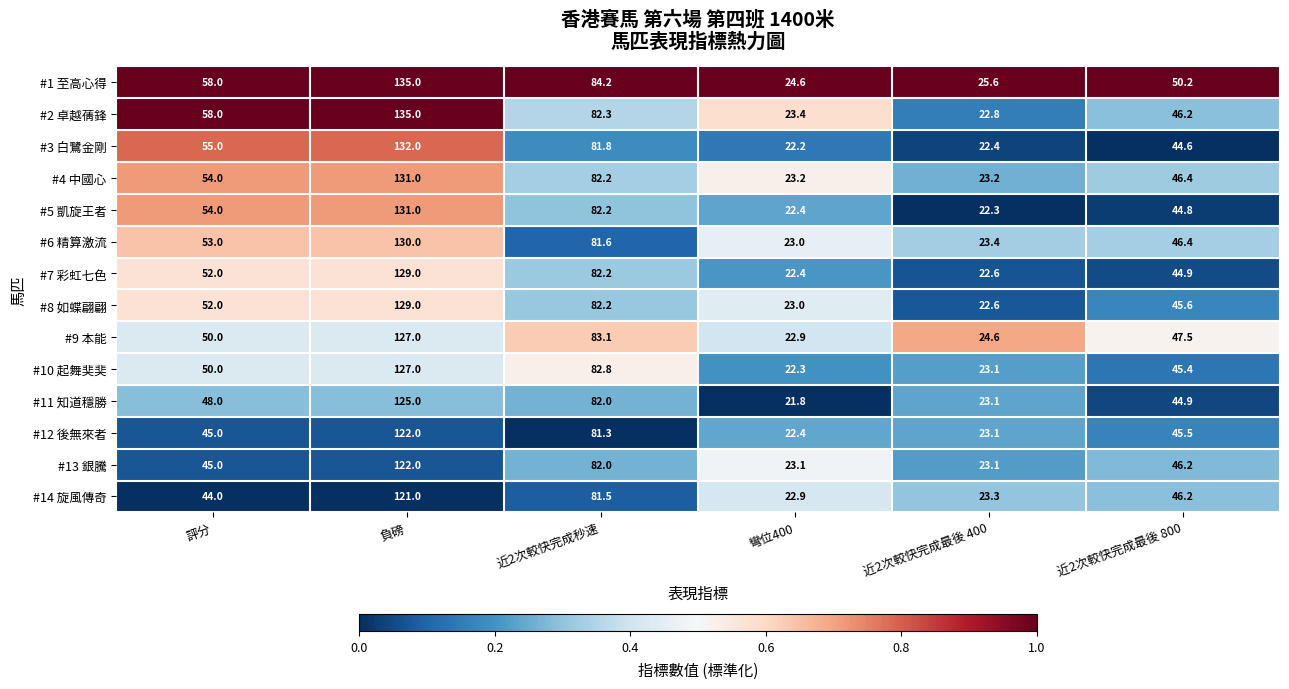

True or false: #10 起舞奜奜 has a value of 144.1 at 近2次較快完成秒速.

False